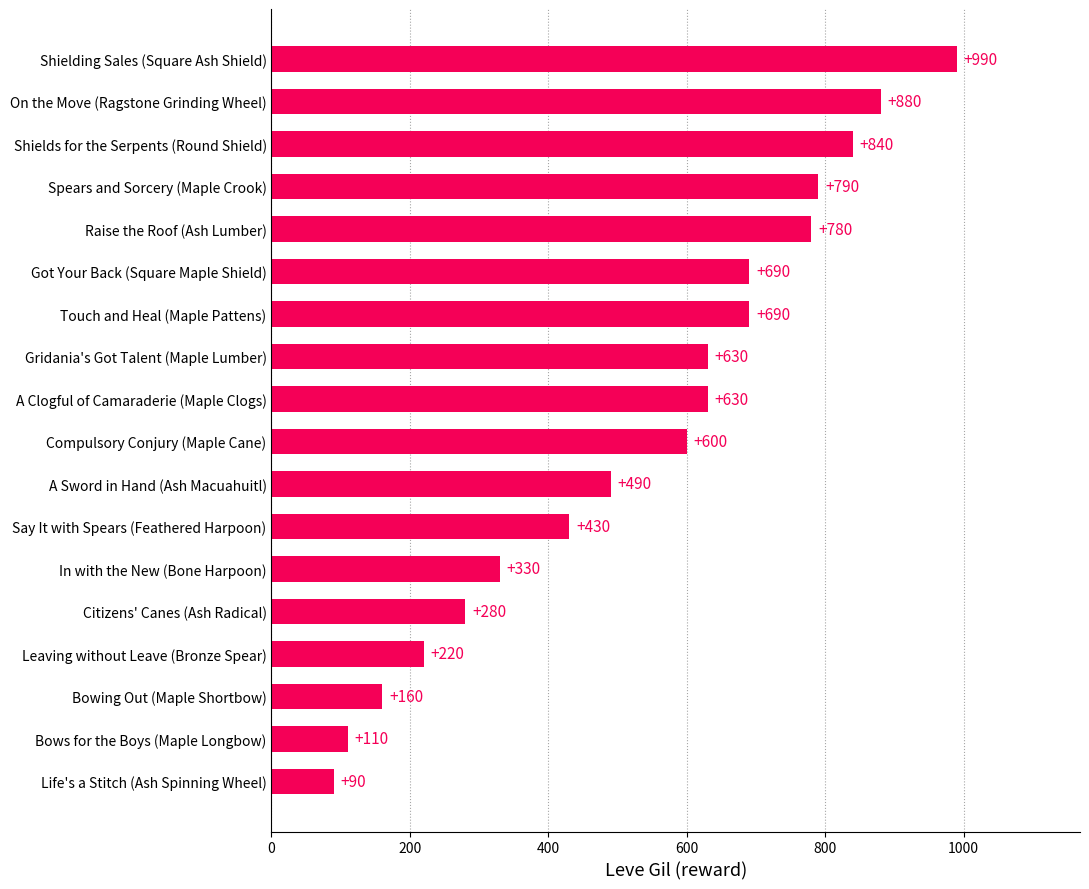

How many values are below 630?

9